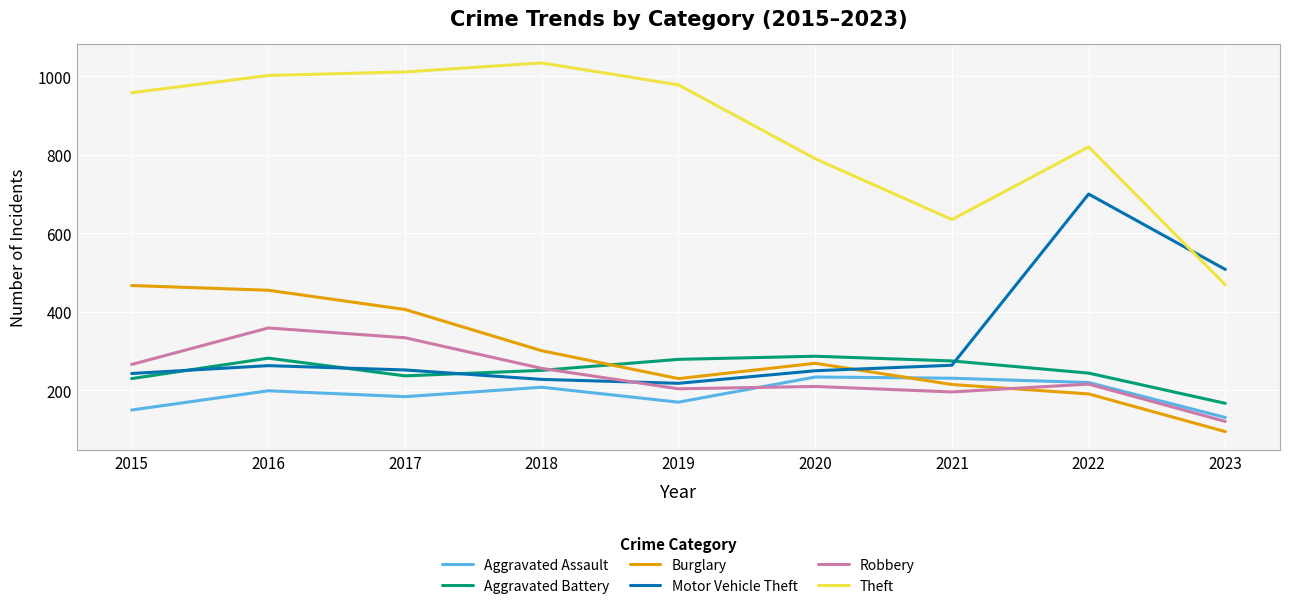

Does the chart display data point markers on the line(s)?

No